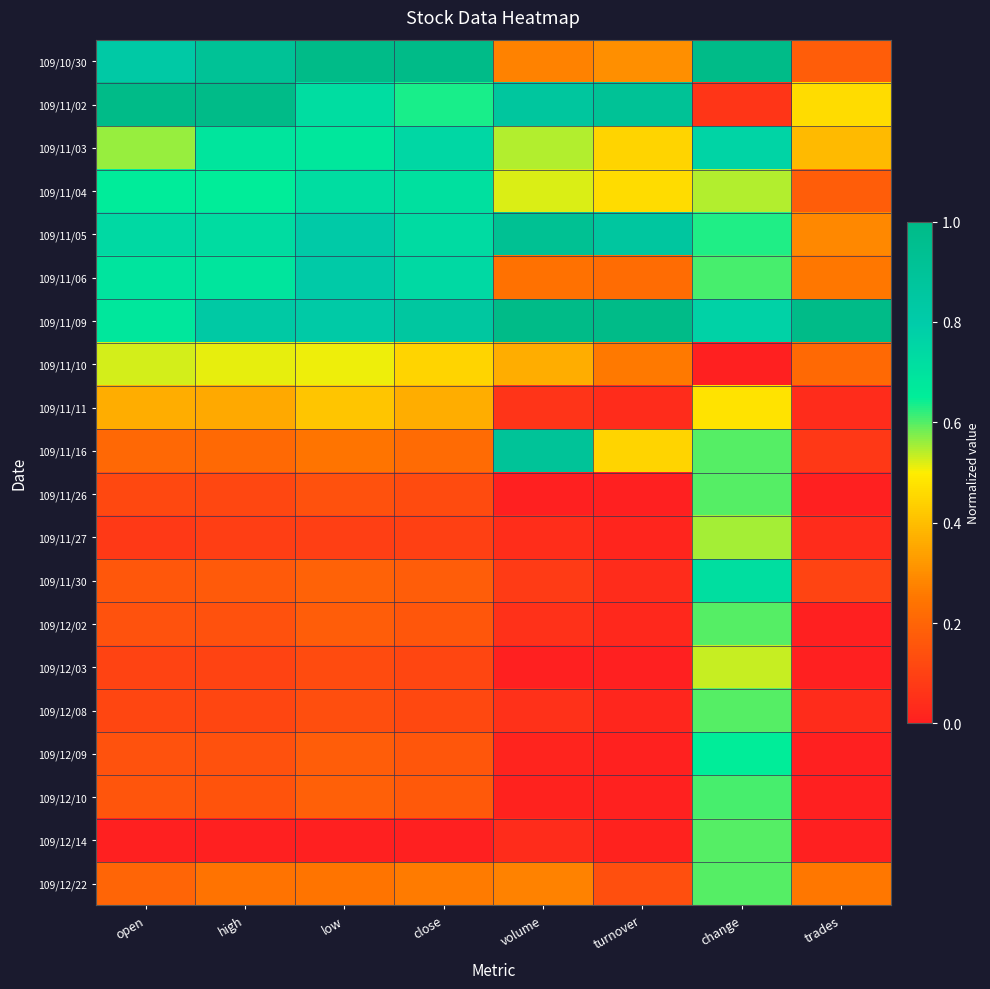

Which label corresponds to the largest value in the chart?

low